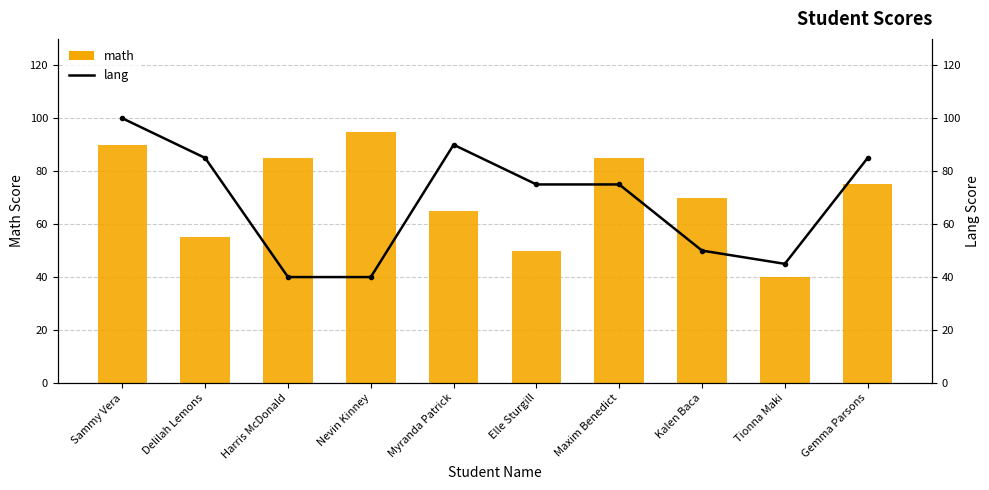

The value of math at Tionna Maki is 15. True or false?

False